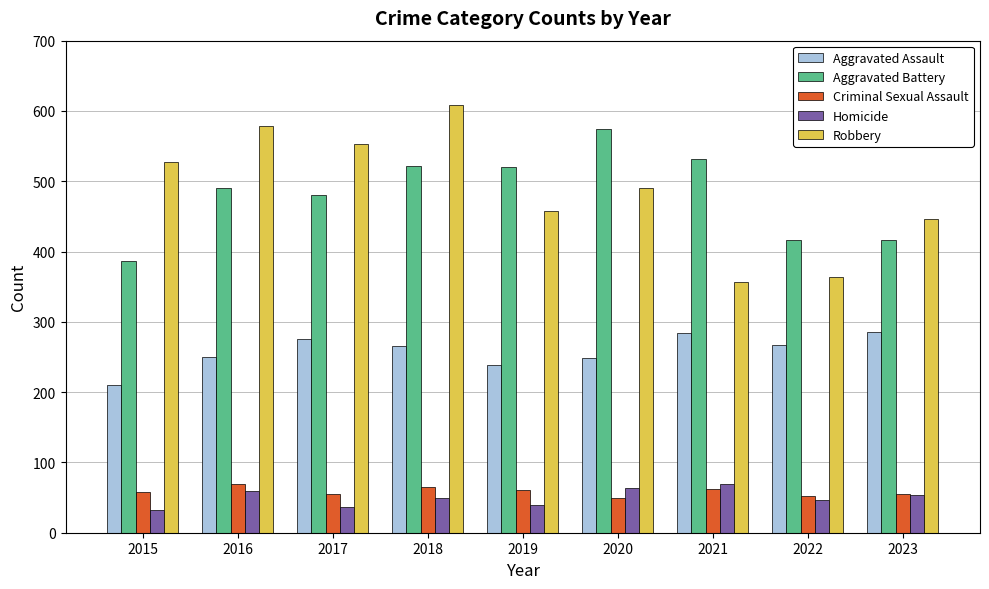

Rank the series at 2017 from highest to lowest value.

Robbery, Aggravated Battery, Aggravated Assault, Criminal Sexual Assault, Homicide